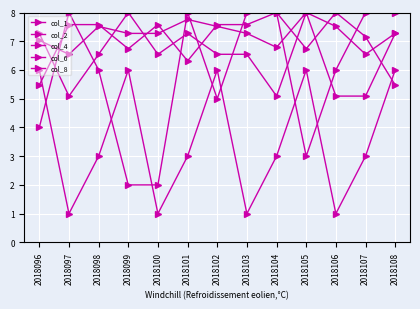

The value of col_8 at 2018096 is 7.3. True or false?

True